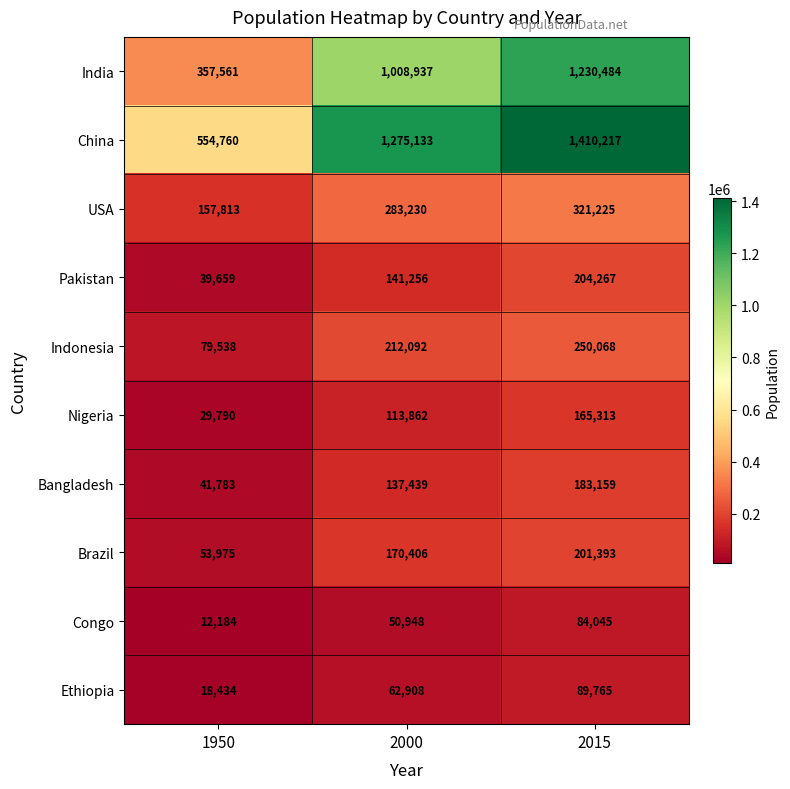

What is the difference between the second highest and minimum values in the Indonesia series?

132554